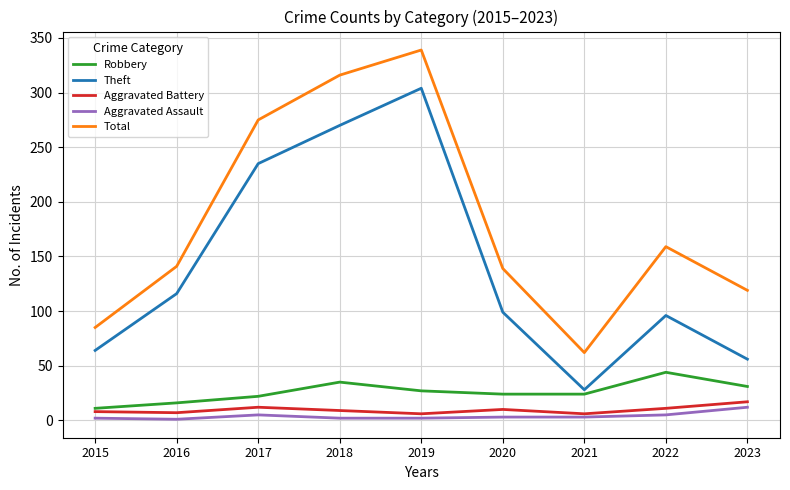

At which label is Total closest to 200?

2022